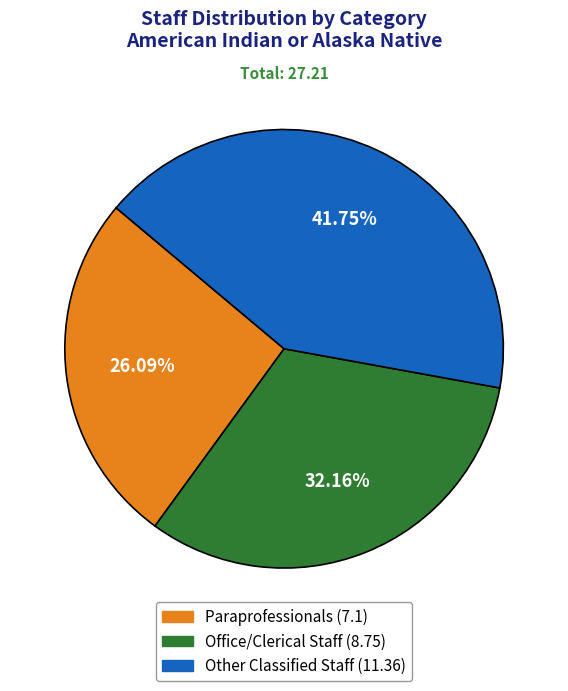

Does Paraprofessionals represent more than half of the total?

No